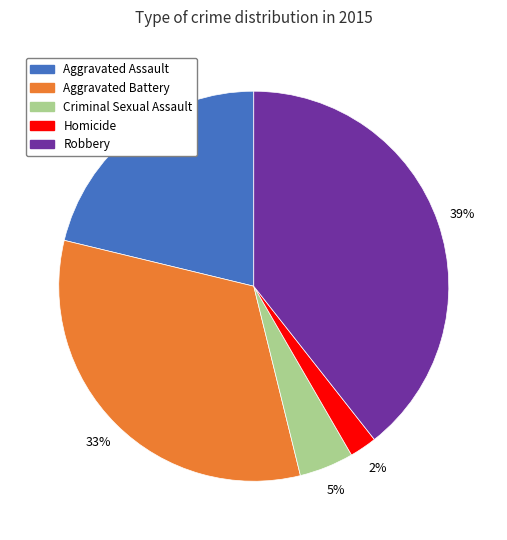

Rank the categories by value from highest to lowest.

Robbery, Aggravated Battery, Aggravated Assault, Criminal Sexual Assault, Homicide